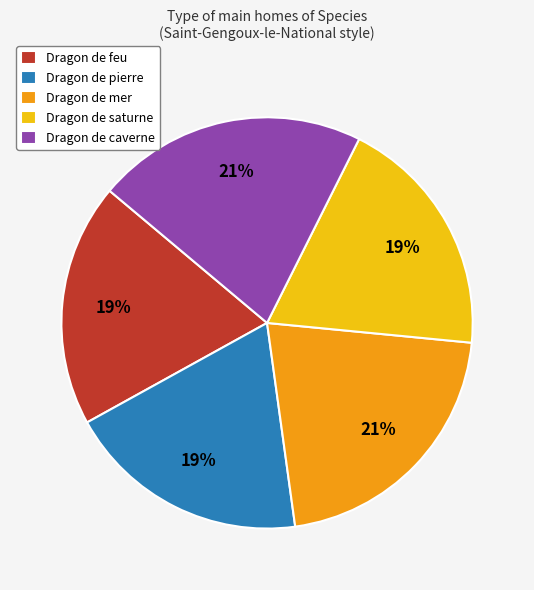

Approximately how many times larger is the value at Dragon de caverne compared to Dragon de pierre?

1.1